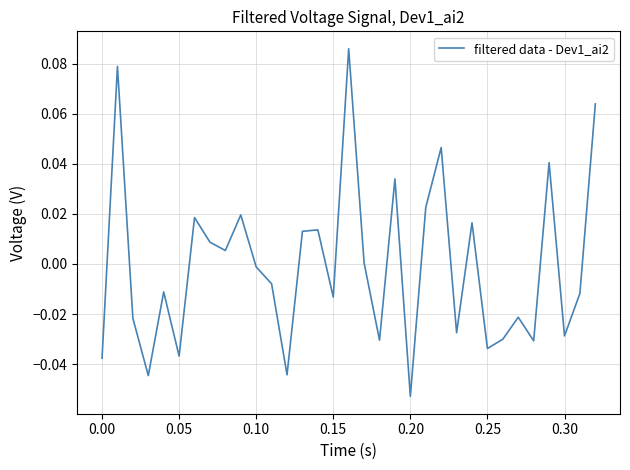

How many lines are shown in the chart?

1